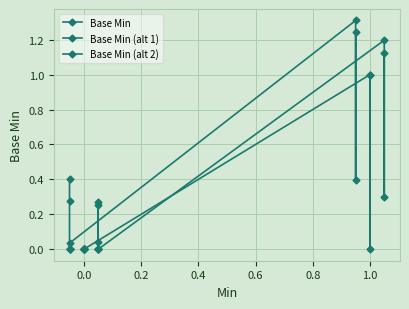

What are all the series names shown in the legend?

Base Min, Base Min (alt 1), Base Min (alt 2)